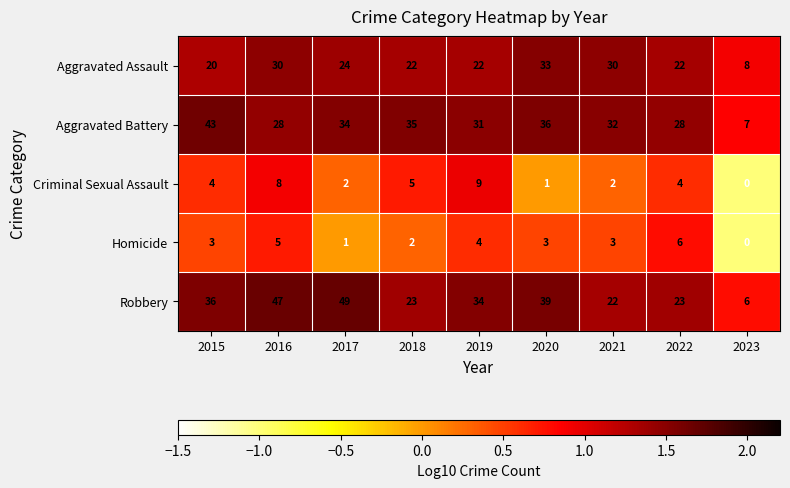

What is the maximum value shown in the chart?

49